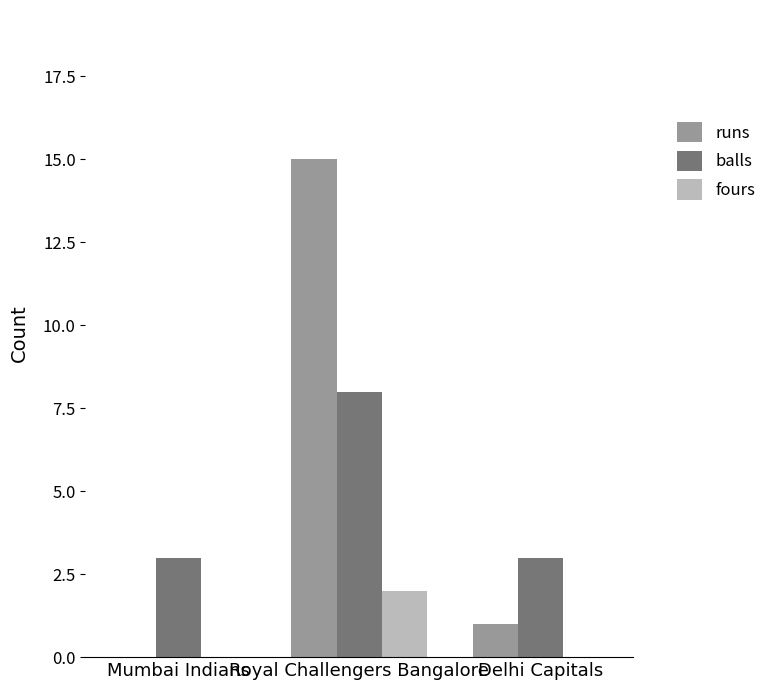

Is it true that balls equals 8 at Royal Challengers Bangalore?

True